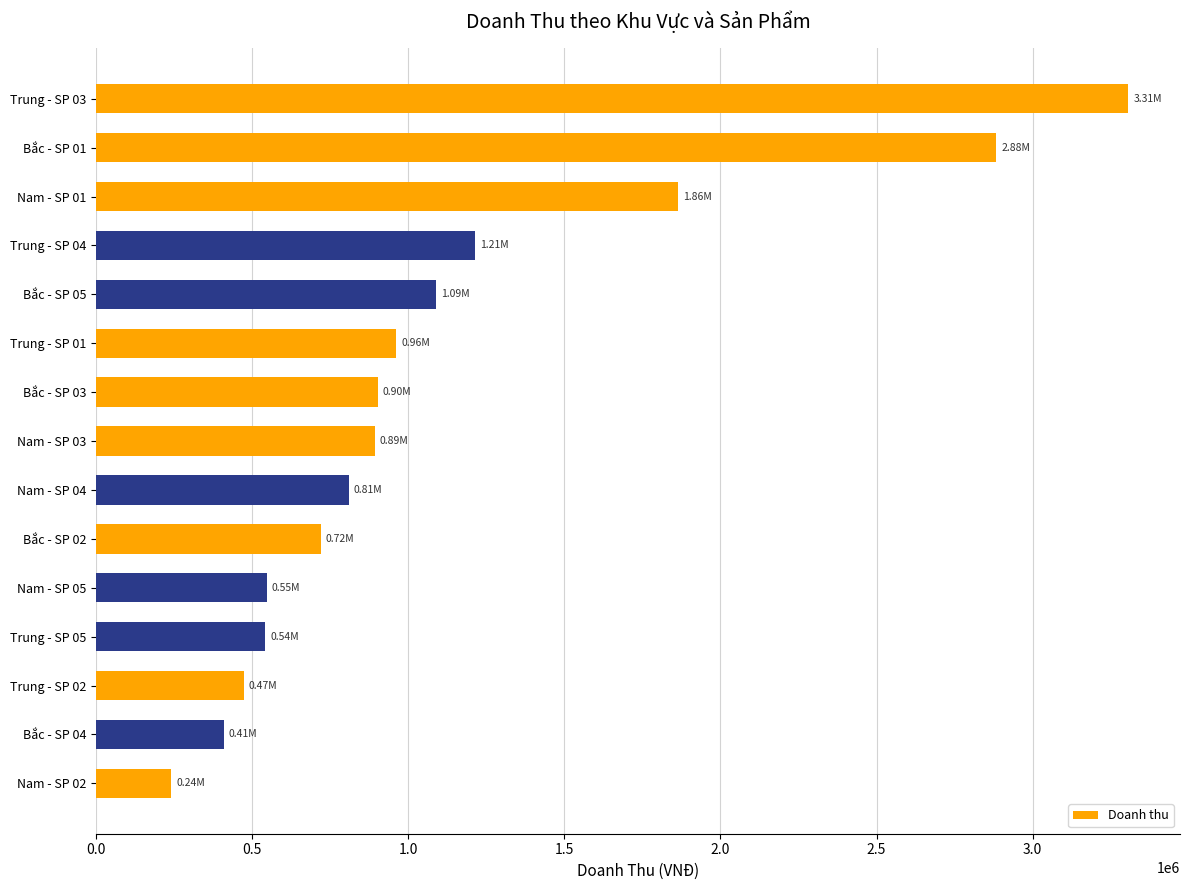

What is the average value?

1123354.2